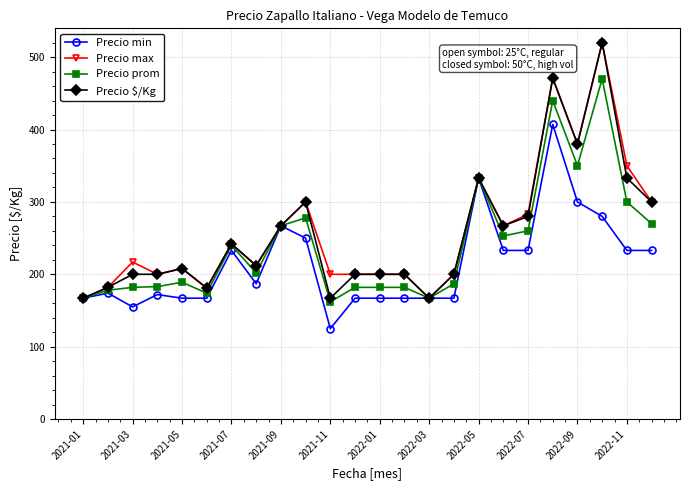

What is the maximum value for Precio max?

520